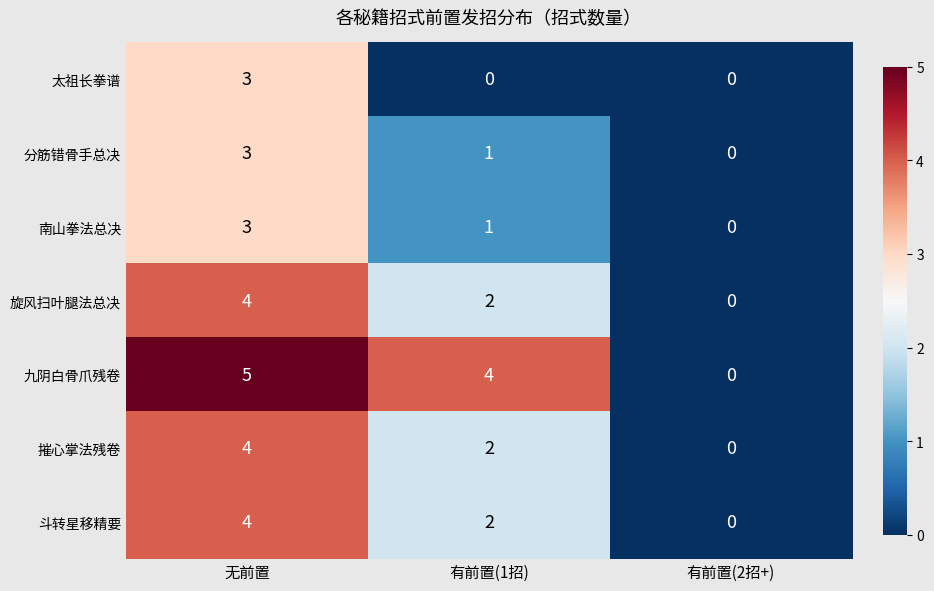

Reading left to right, extract all data points from this chart.

太祖长拳谱: 无前置=3	有前置(1招)=0	有前置(2招+)=0
分筋错骨手总决: 无前置=3	有前置(1招)=1	有前置(2招+)=0
南山拳法总决: 无前置=3	有前置(1招)=1	有前置(2招+)=0
旋风扫叶腿法总决: 无前置=4	有前置(1招)=2	有前置(2招+)=0
九阴白骨爪残卷: 无前置=5	有前置(1招)=4	有前置(2招+)=0
摧心掌法残卷: 无前置=4	有前置(1招)=2	有前置(2招+)=0
斗转星移精要: 无前置=4	有前置(1招)=2	有前置(2招+)=0